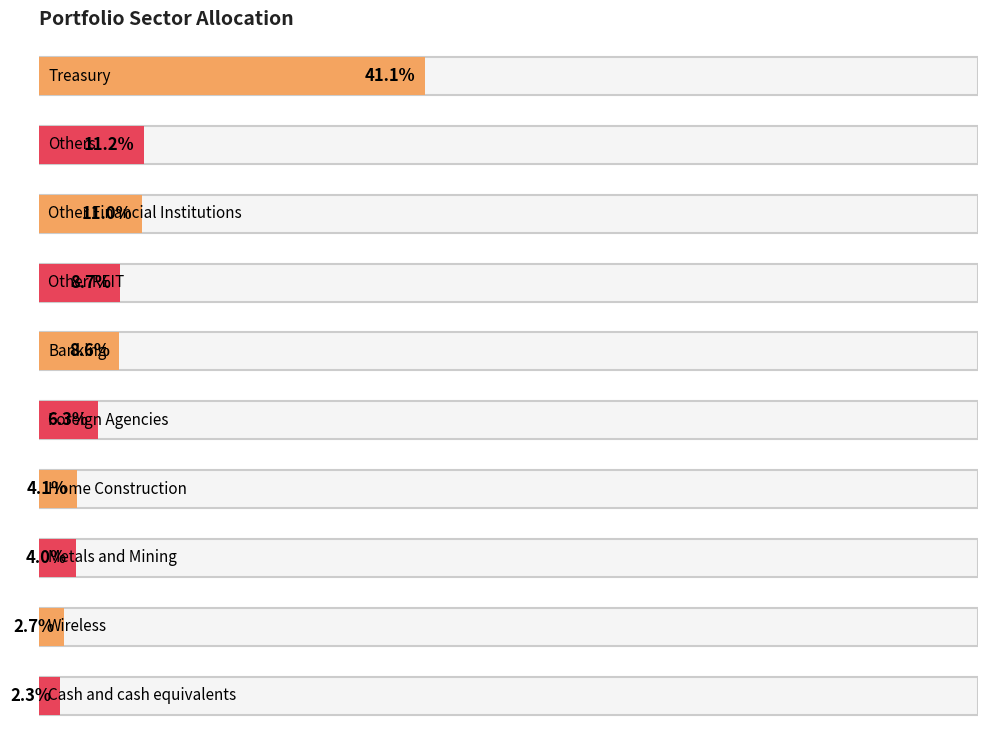

What is the sum of the values at Foreign Agencies and Cash and cash equivalents?

8.6